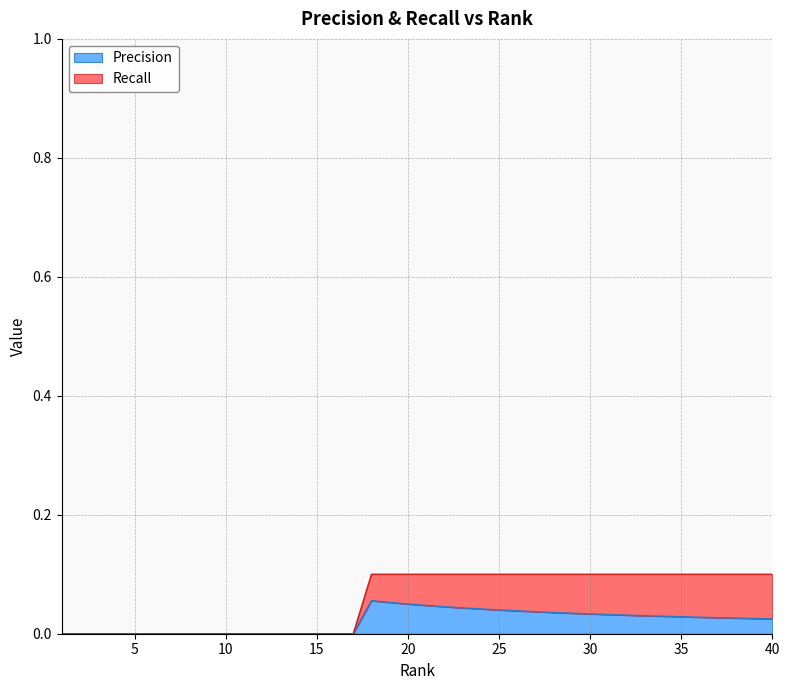

Which series changed the most between 23 and 33?

Precision